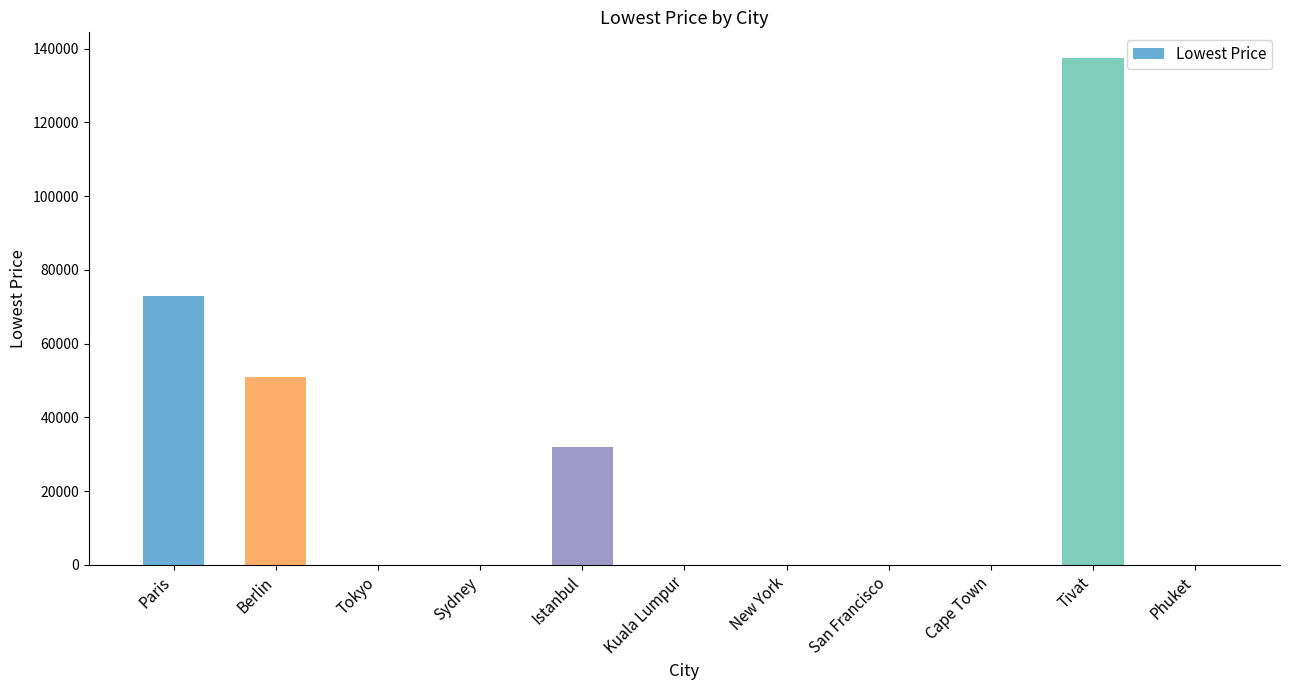

Reading left to right, transcribe all the data shown in this chart.

72809	50926	0	0	31927	0	0	0	0	137536	0